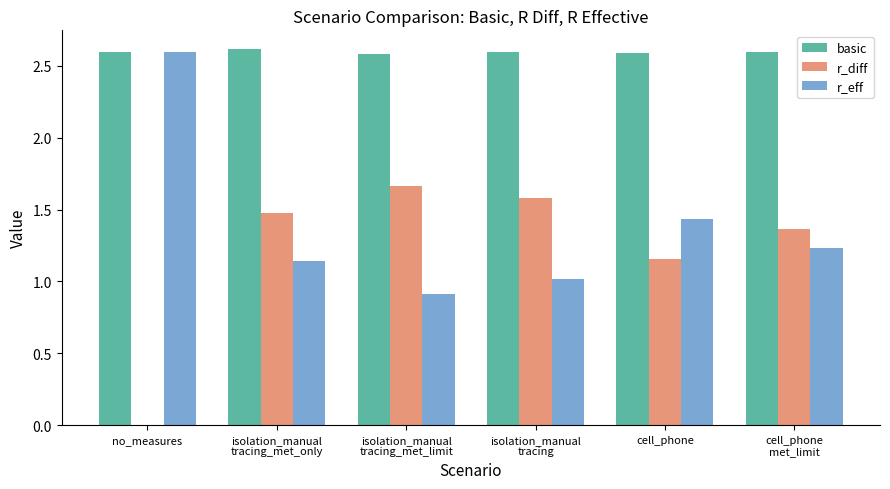

Is the value of basic at cell_phone
met_limit greater than the value of r_eff at cell_phone
met_limit?

Yes